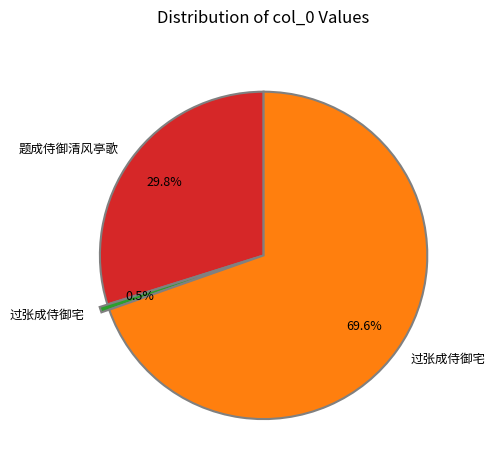

Is there a majority slice in this chart?

Yes